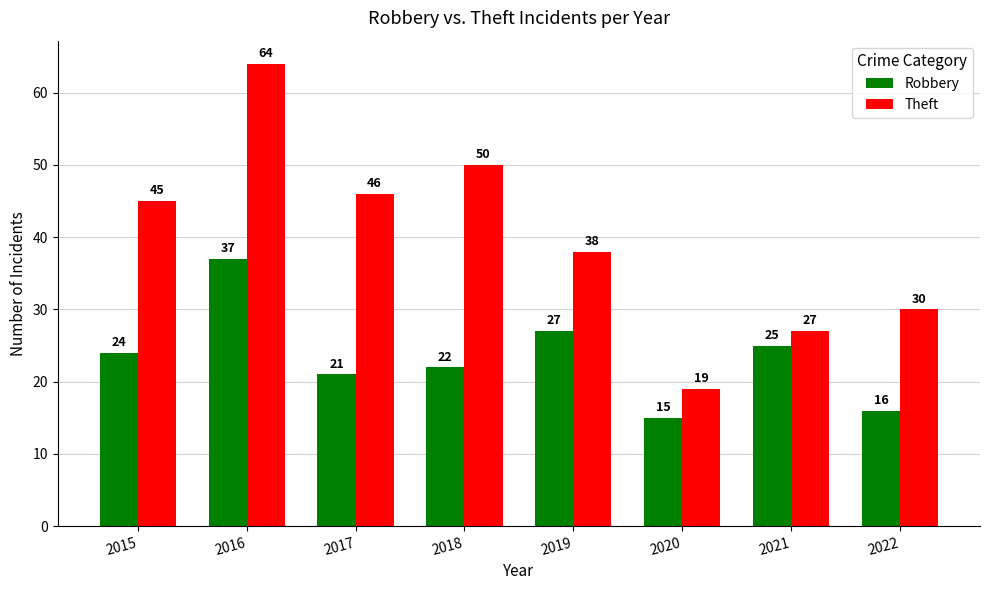

Reading left to right, list all the values displayed in this chart.

Robbery: 24	37	21	22	27	15	25	16
Theft: 45	64	46	50	38	19	27	30